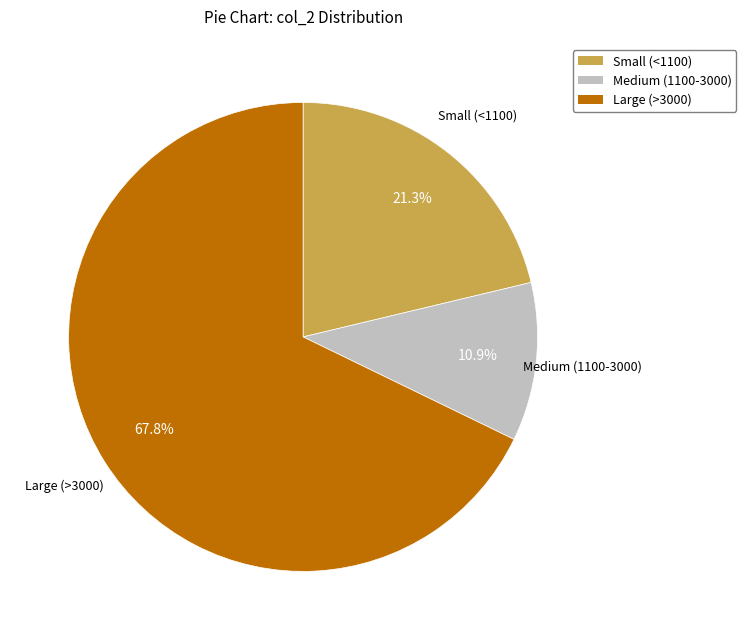

Is there any slice that represents more than half of the pie?

Yes